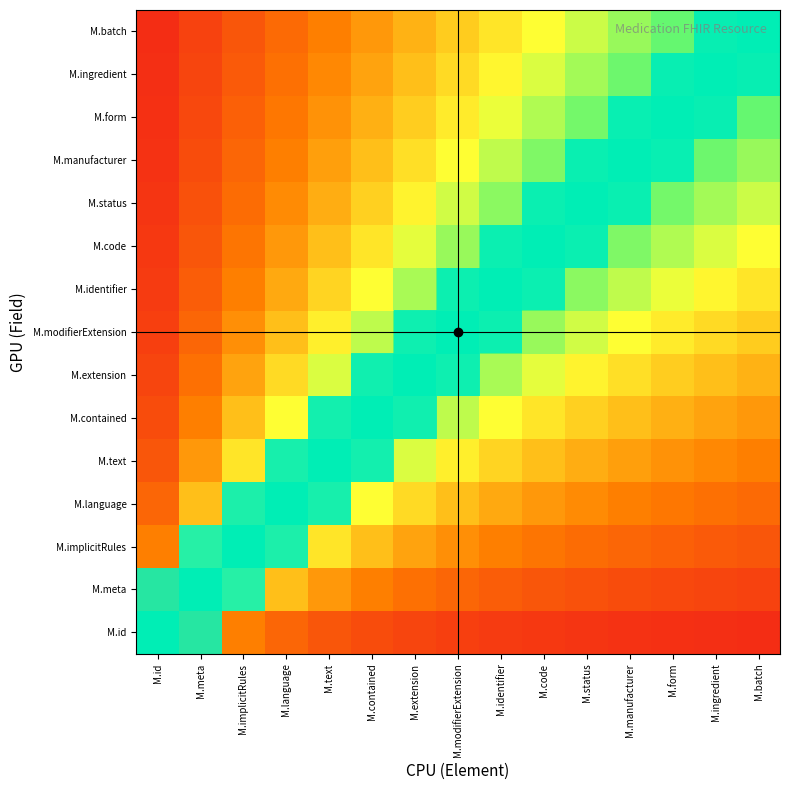

Count the number of categories in the chart.

15